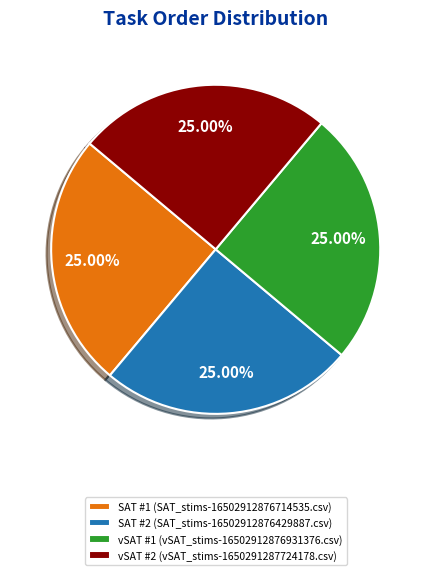

Approximately how many times larger is the value at SAT #1 (SAT_stims-16502912876714535.csv) compared to vSAT #2 (vSAT_stims-1650291287724178.csv)?

1.0